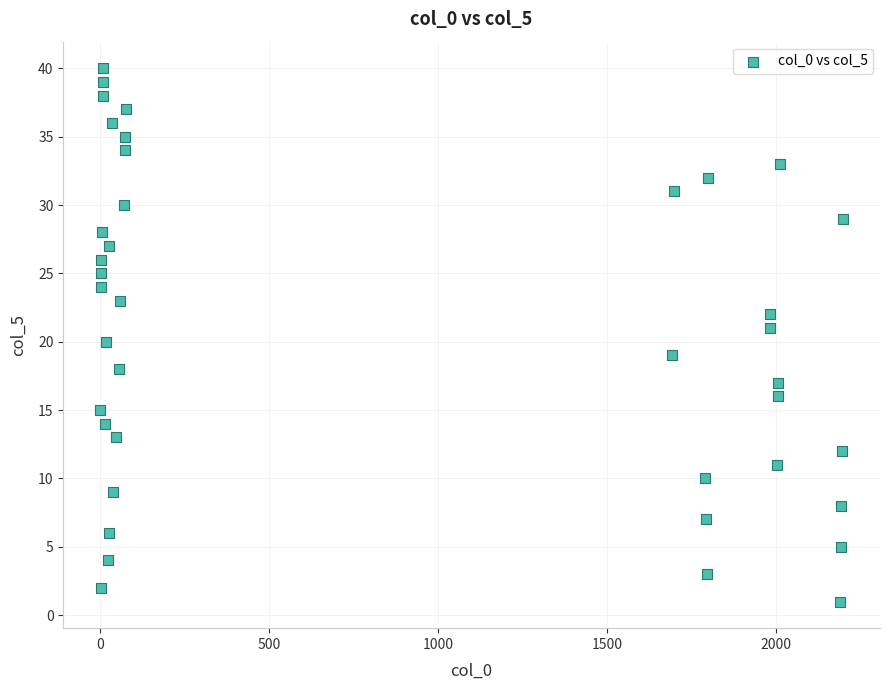

What is the range of X values (max minus min)?

2196